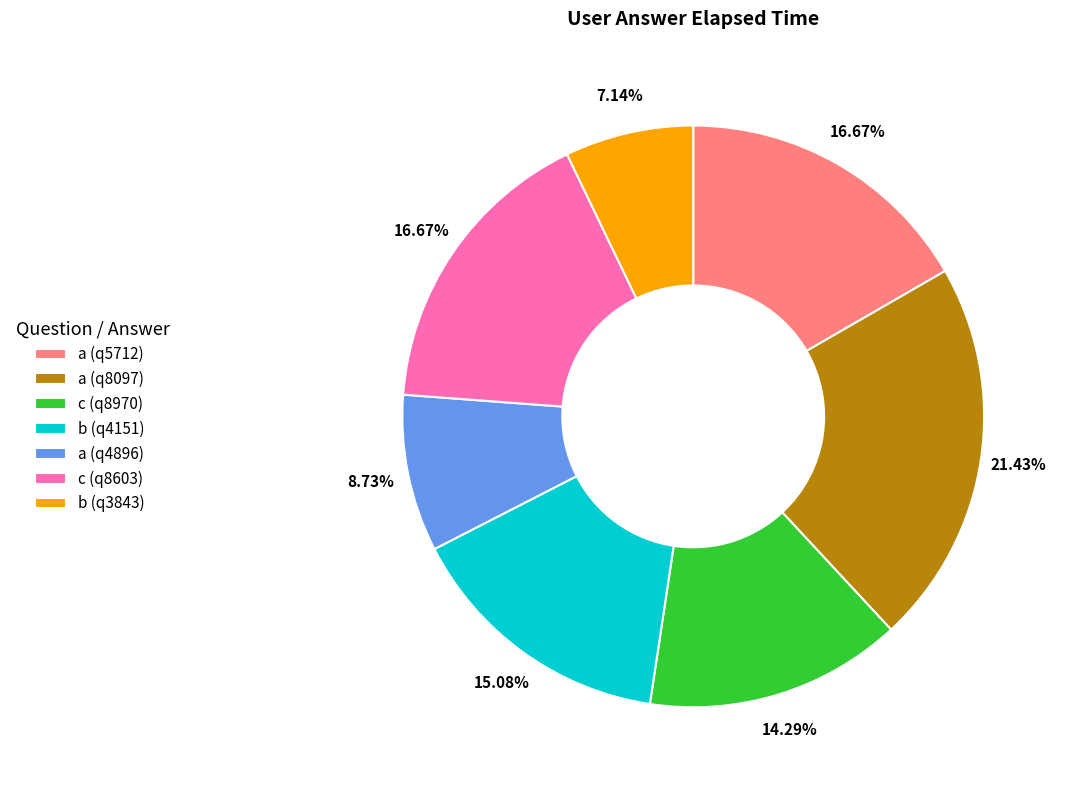

To the nearest percent, what portion does a (q8097) represent?

21%